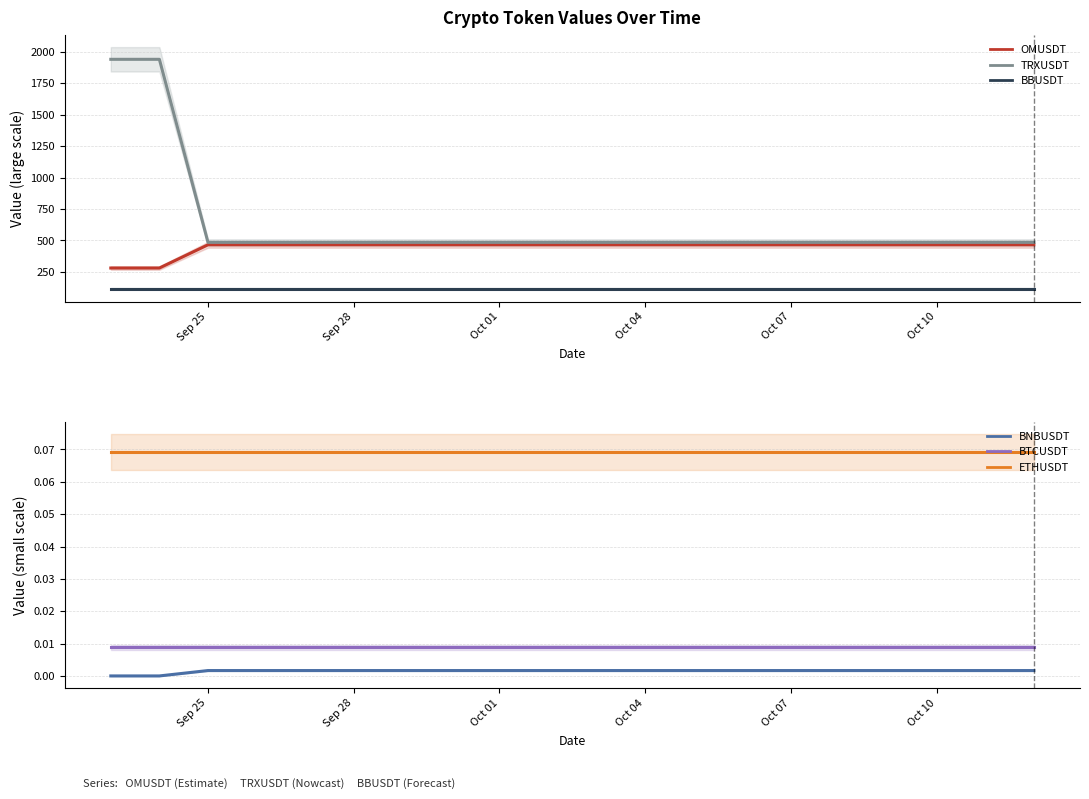

The TRXUSDT series shows 716.7 at 19. True or false?

False